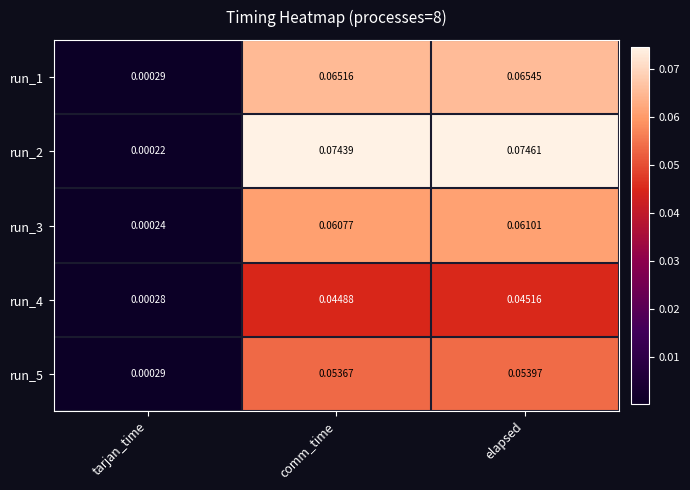

List the labels in order of run_5 value, largest first.

elapsed, comm_time, tarjan_time